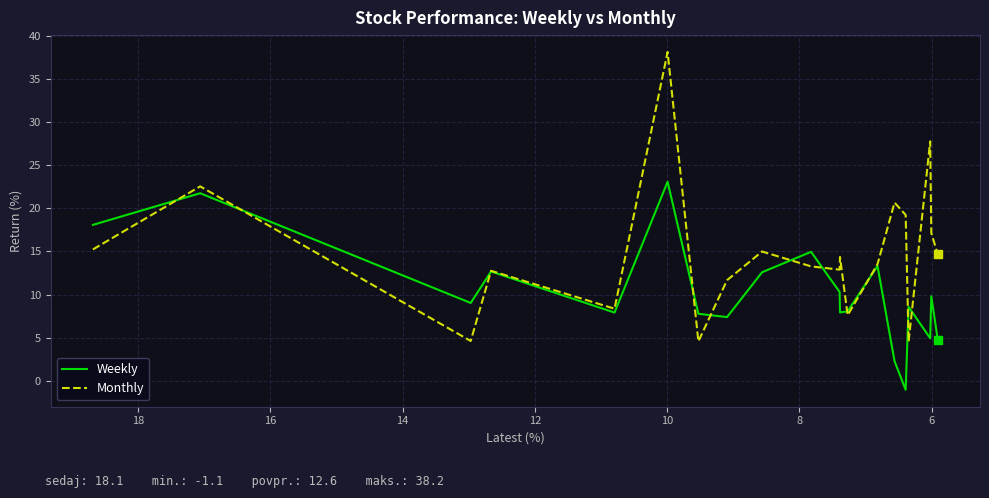

Rank the series by their average value, from highest to lowest.

Monthly, Weekly